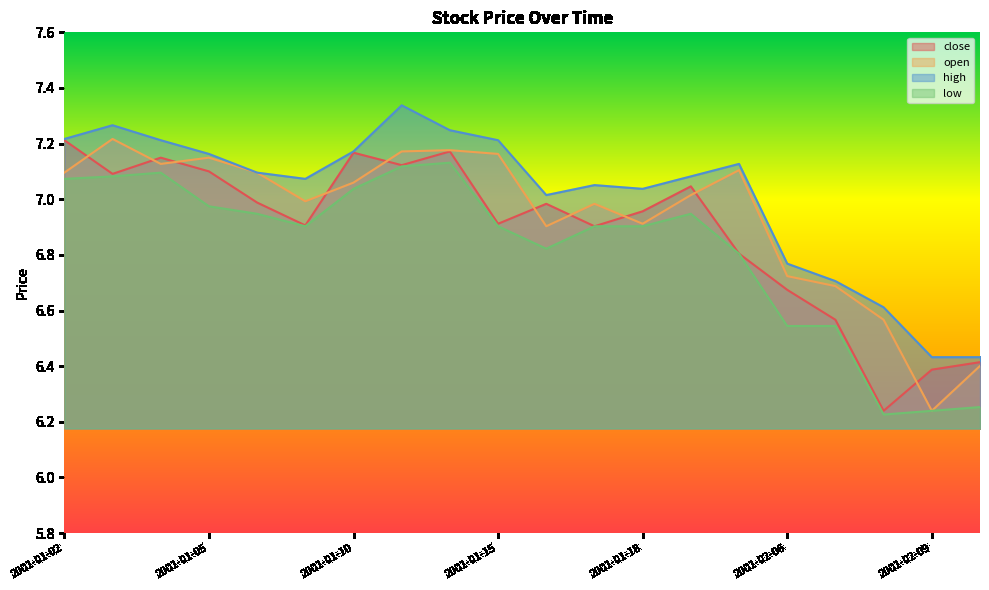

What is the spread (max minus min) of values at 2001-02-06?

0.2